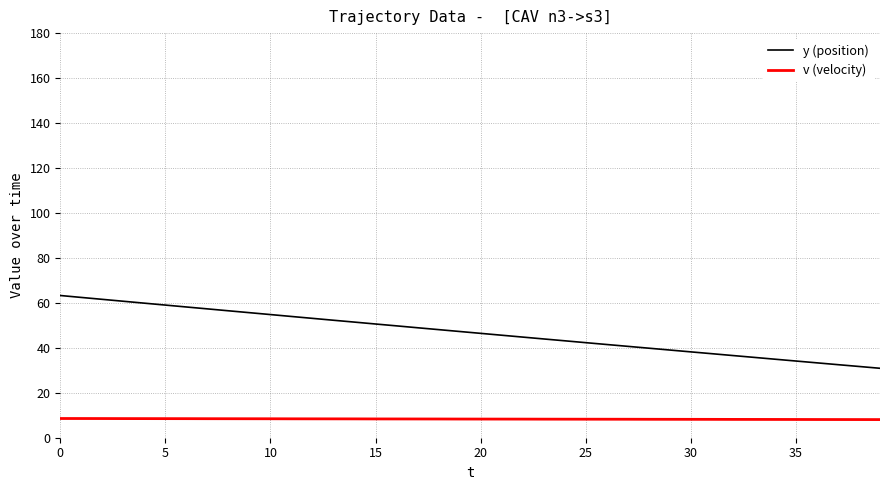

True or false: y (position) and v (velocity) cross at least once.

False